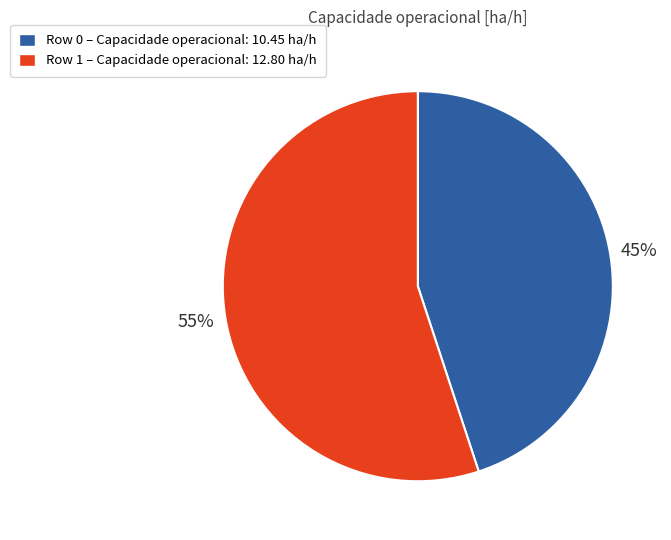

How many segments does this pie chart have?

2